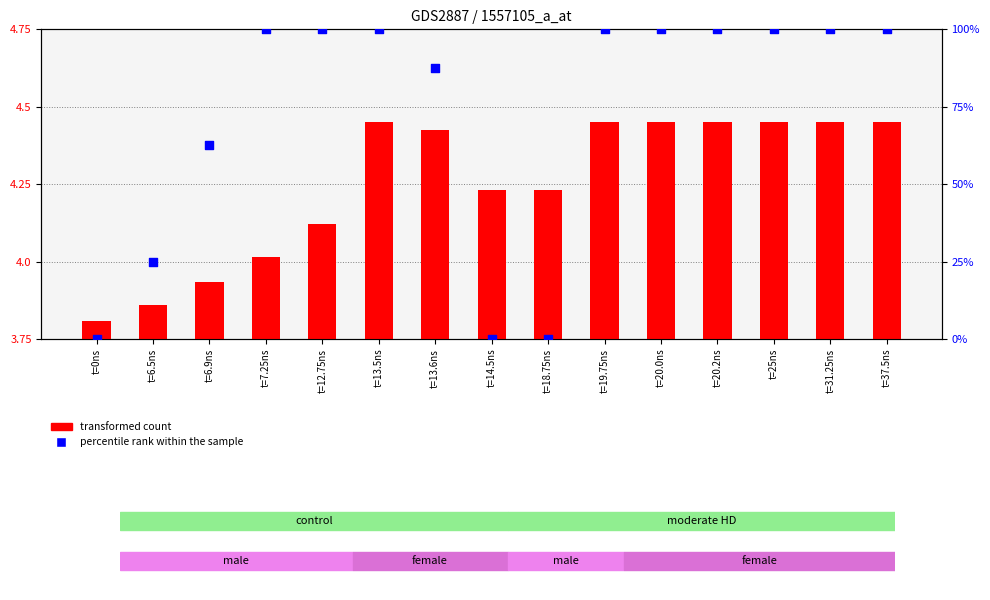

At how many categories does at least one series exceed 78?

10